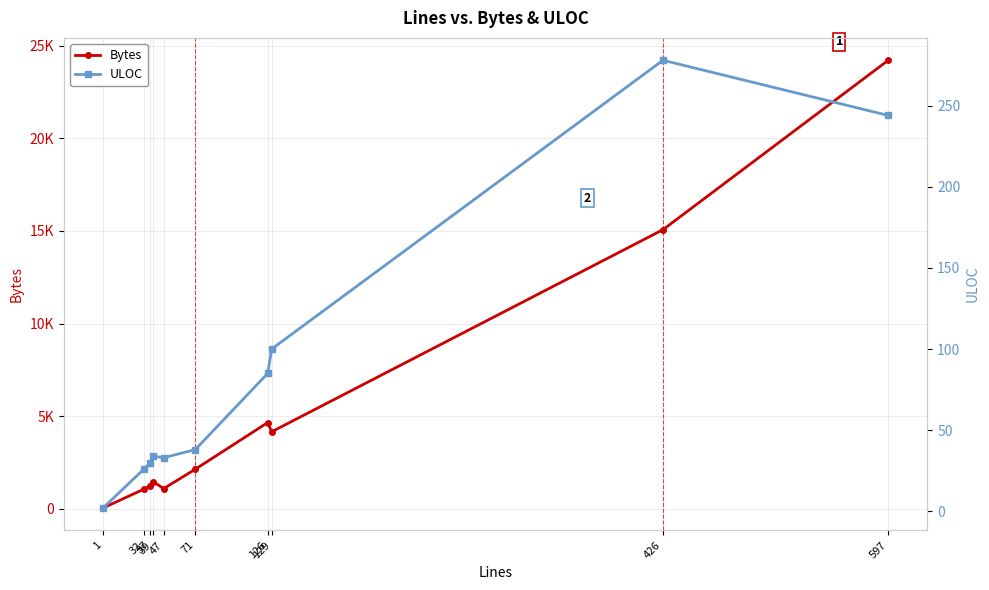

Between 1 and 32, which is larger?

32